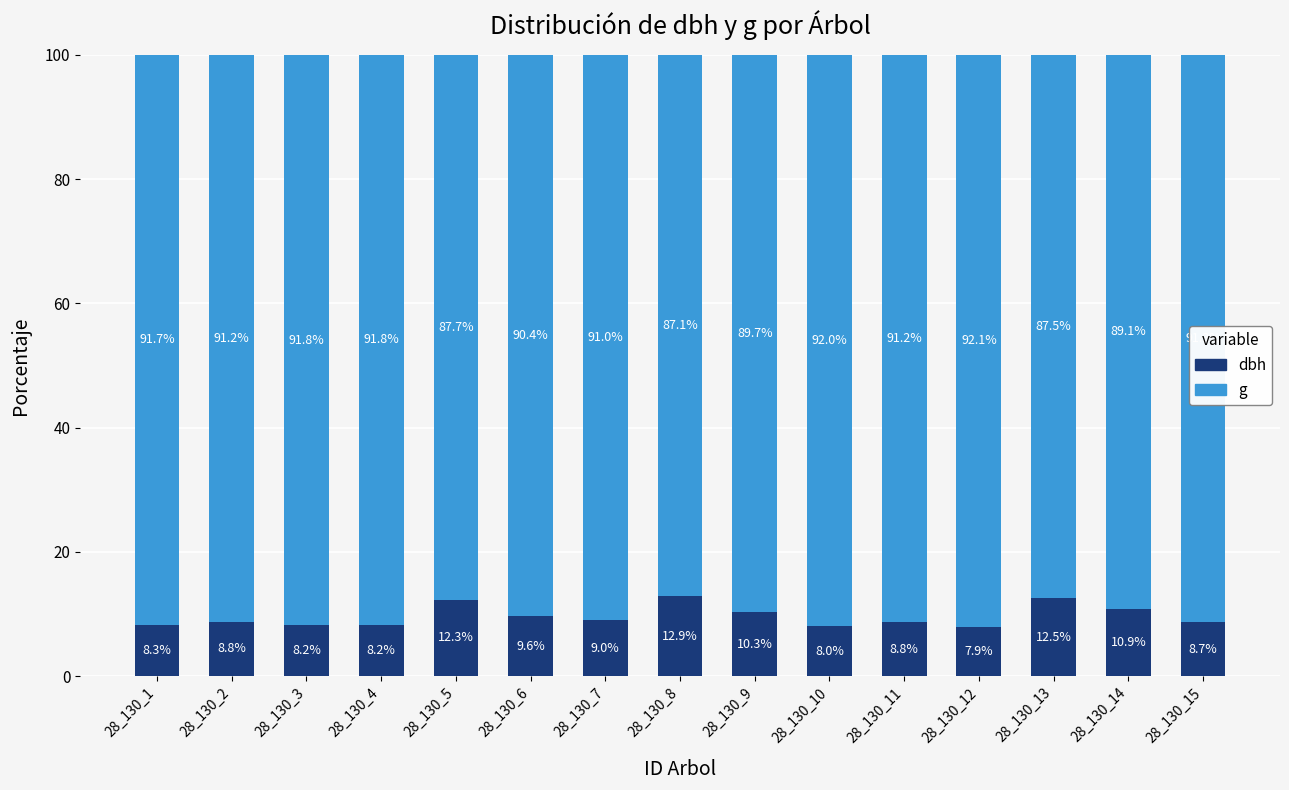

What are all the series names shown in the legend?

dbh, g